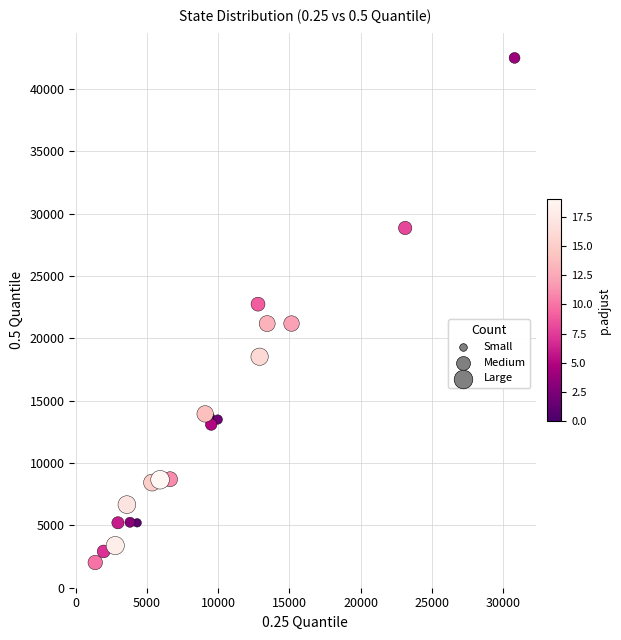

What Y value in the scatter plot is closest to 22255?

22741